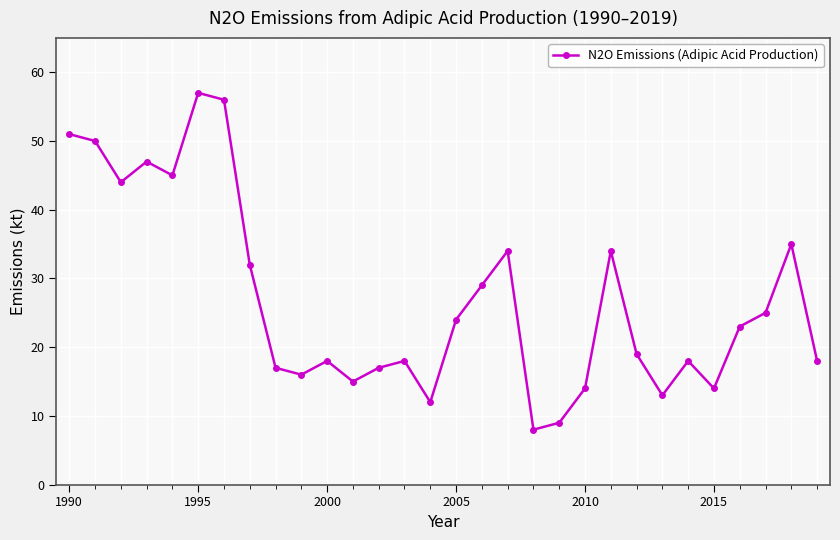

Is this an area chart (filled region under the line)?

No